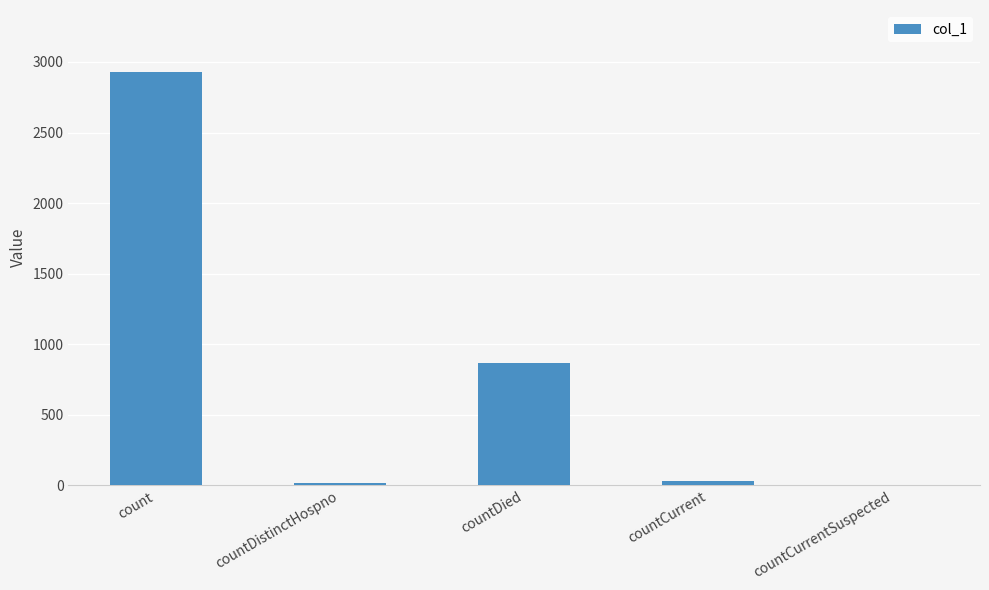

What is the maximum value shown in the chart?

2929